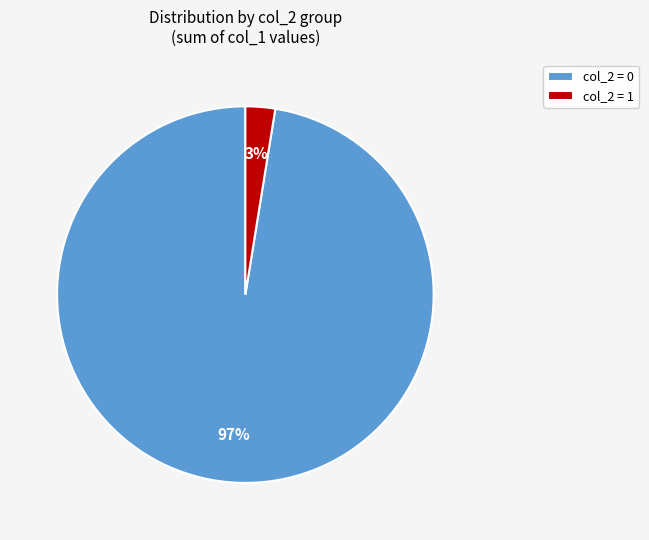

Rank the categories by value from lowest to highest.

col_2 = 1, col_2 = 0